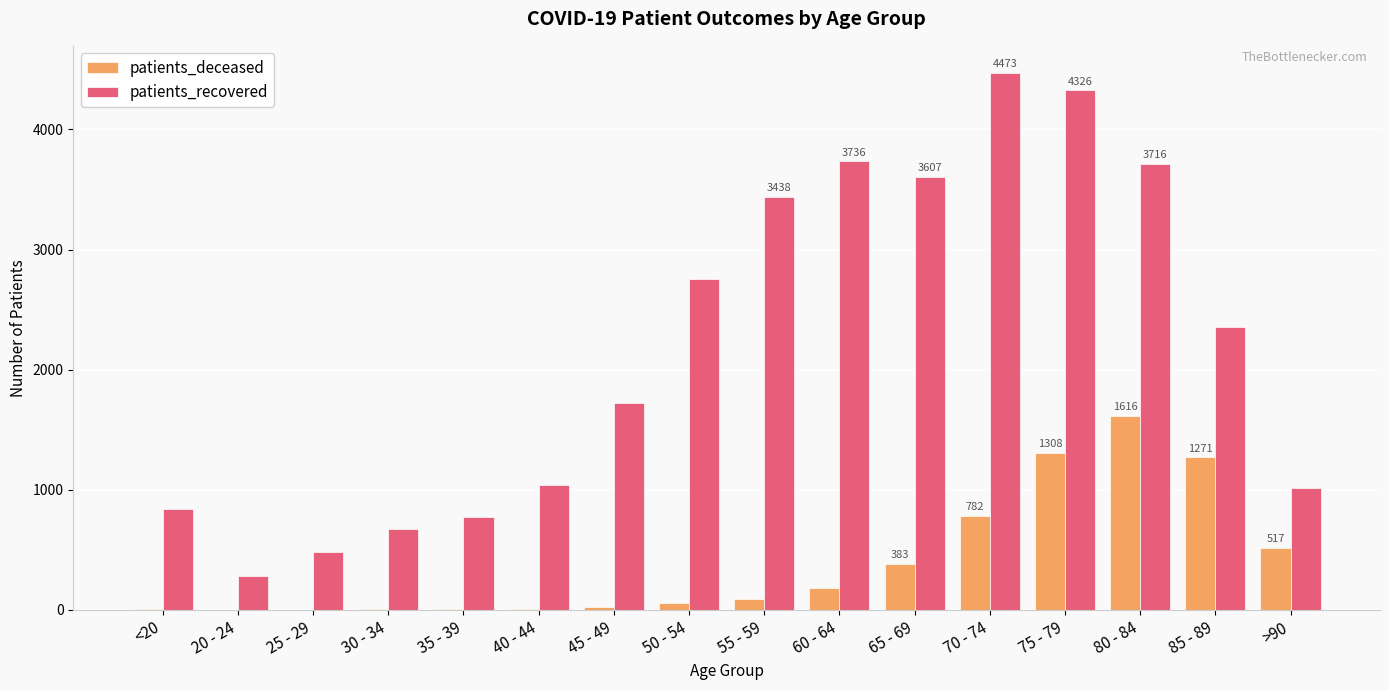

Is the value of patients_recovered at 55 - 59 greater than the value of patients_deceased at 85 - 89?

Yes